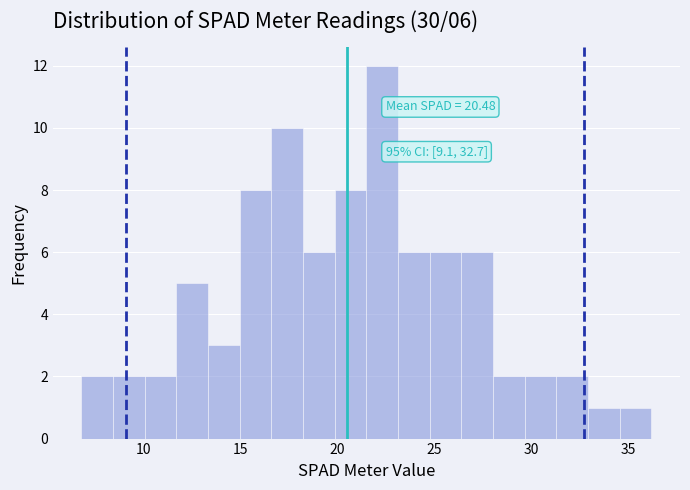

Read against the x-axis, roughly where is the centre of the tallest bar?

22.5